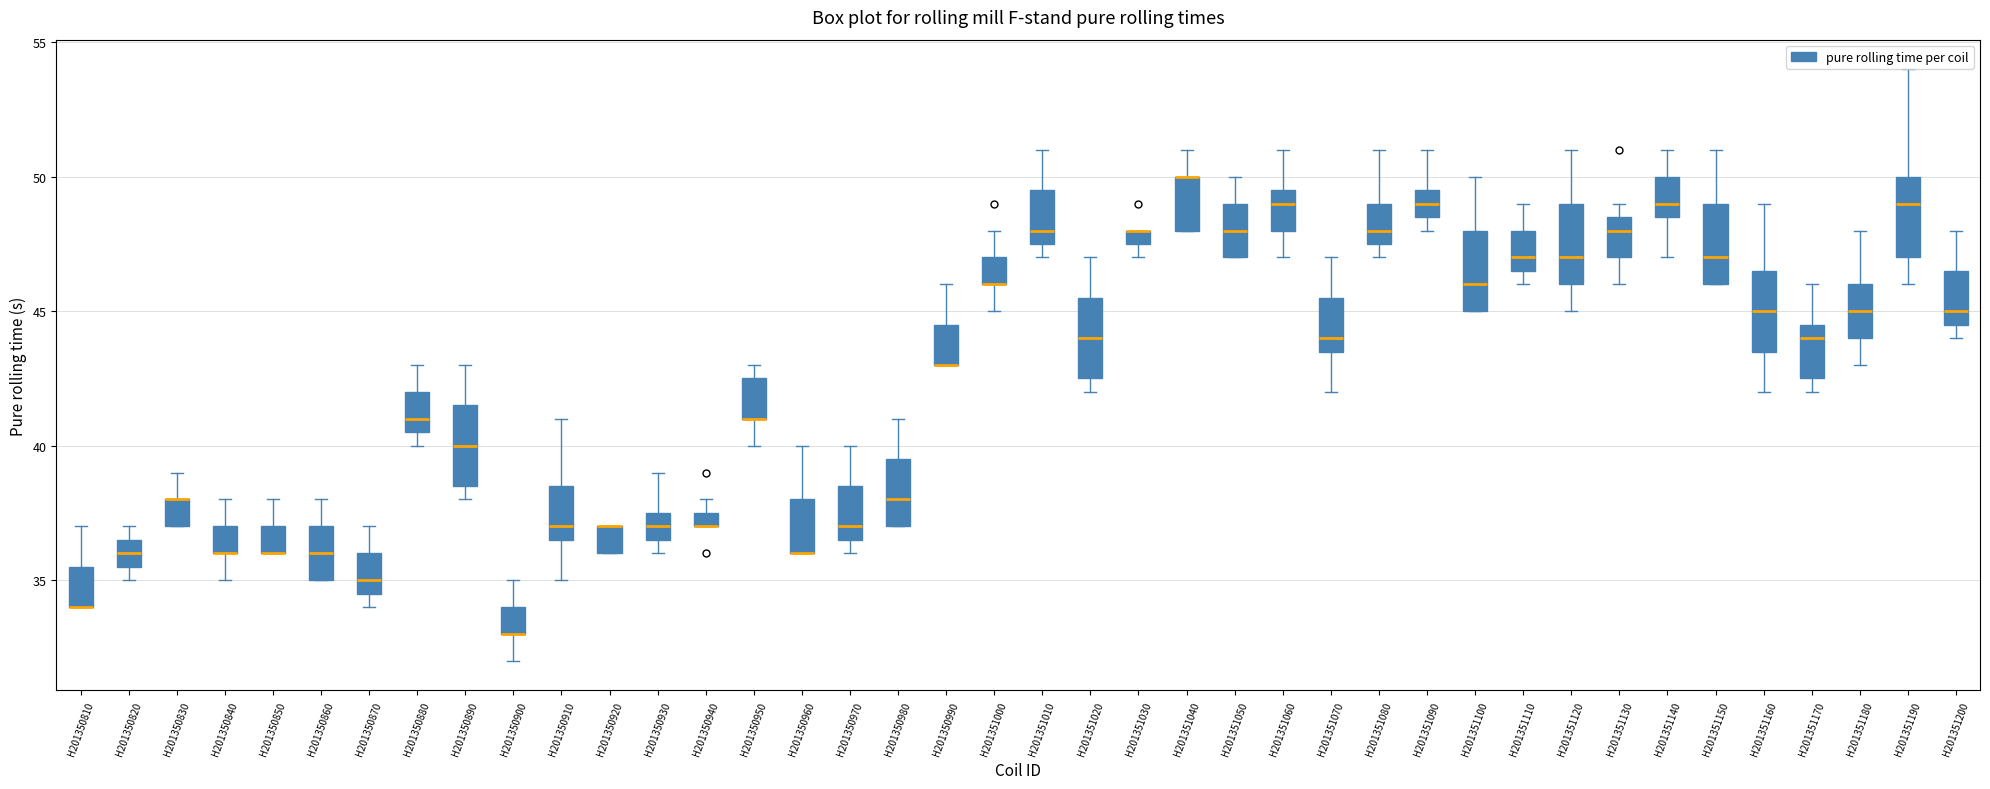

Where is the lower edge of the box for H201351200 on the y-axis? The values are not printed on the chart, so give them approximately, as read against the axis.

44.5